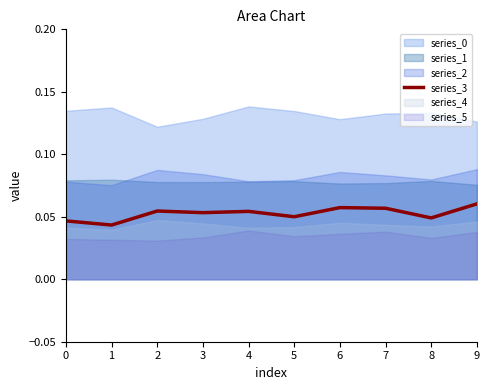

What is the average value?

0.1